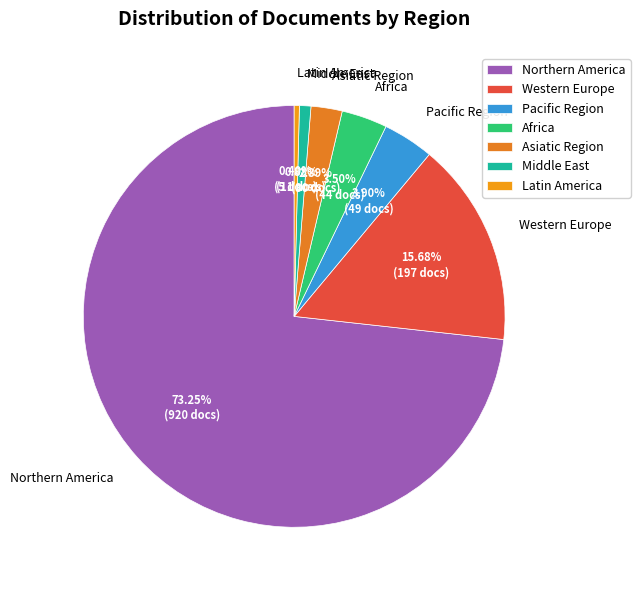

To the nearest percent, what is the combined percentage of Latin America and Africa?

4%